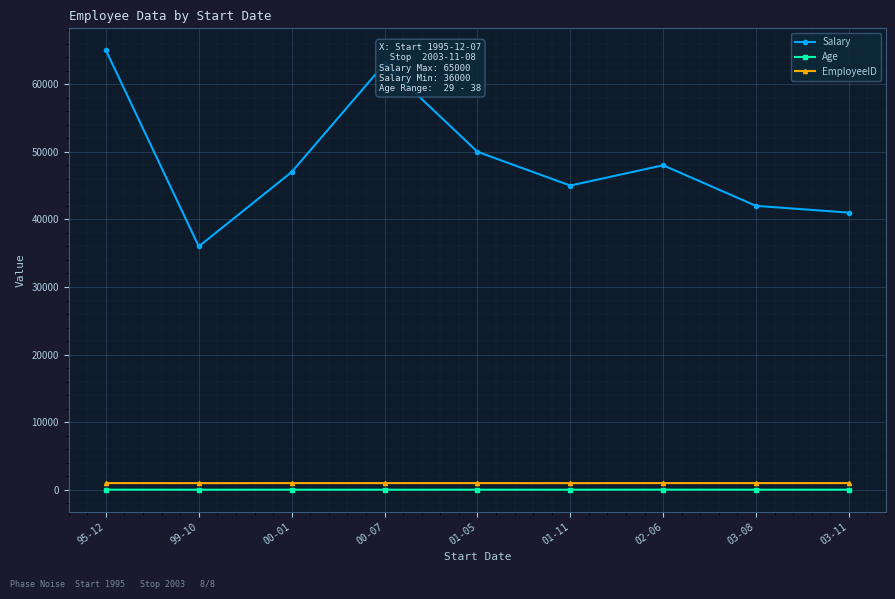

What position from the left is 00-07?

4